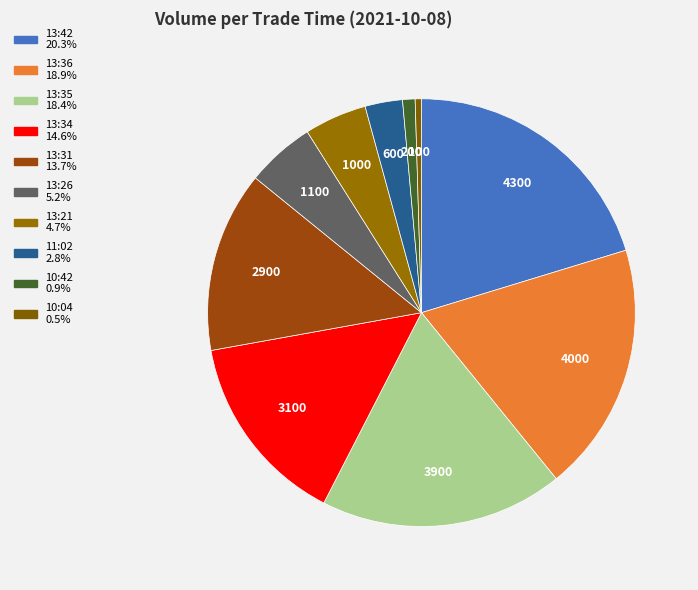

How many slices are in this pie chart?

10